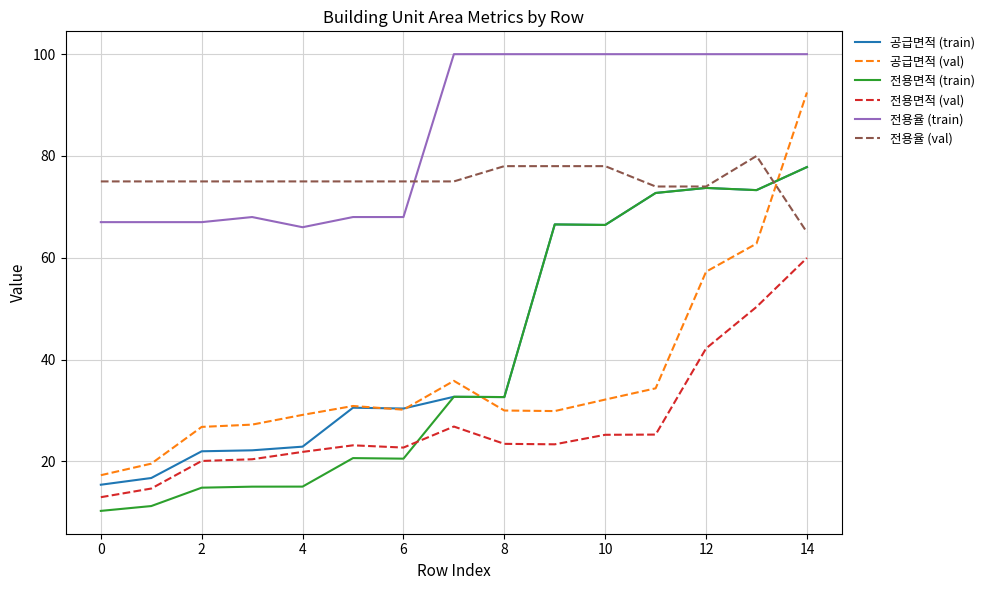

What is the highest value of the 공급면적 (train) series?

77.8